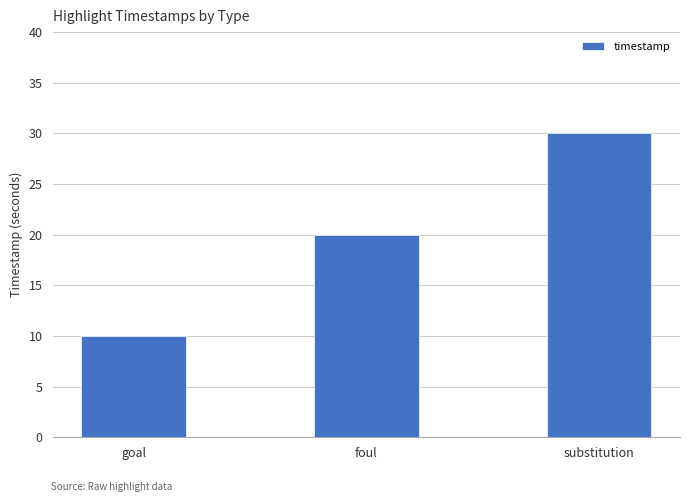

What is the minimum value shown in the chart?

10